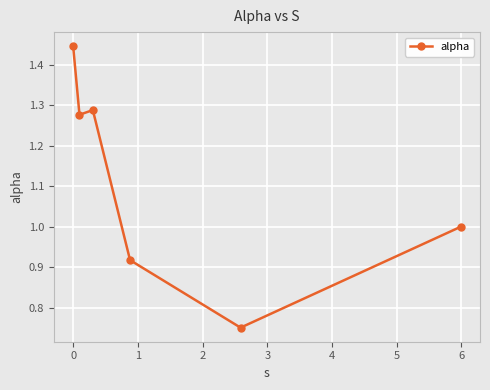

True or false: the data has more than 2 interior local peaks.

False